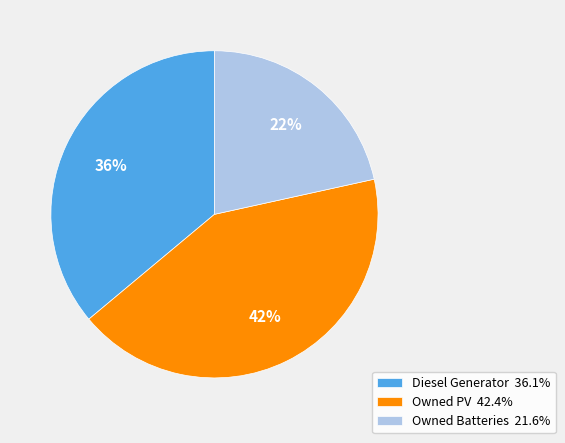

Which slice is the largest?

Owned PV